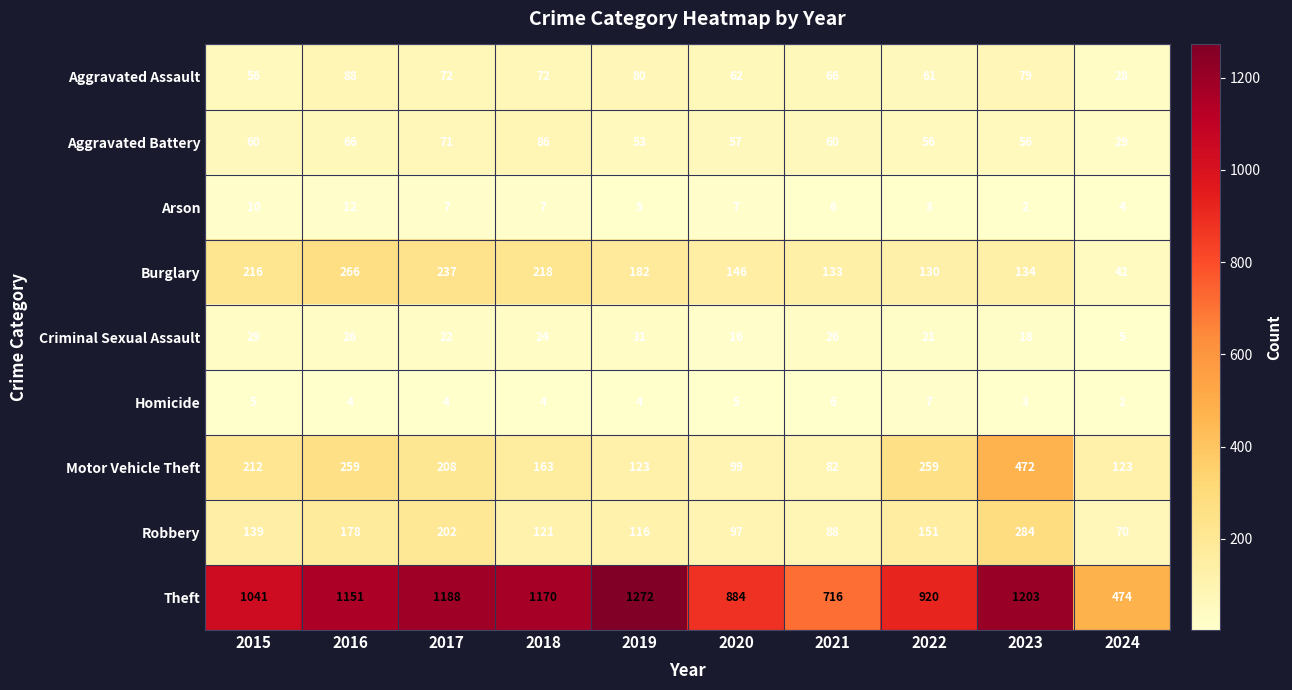

Is the value of Arson at 2018 greater than the value of Aggravated Battery at 2018?

No